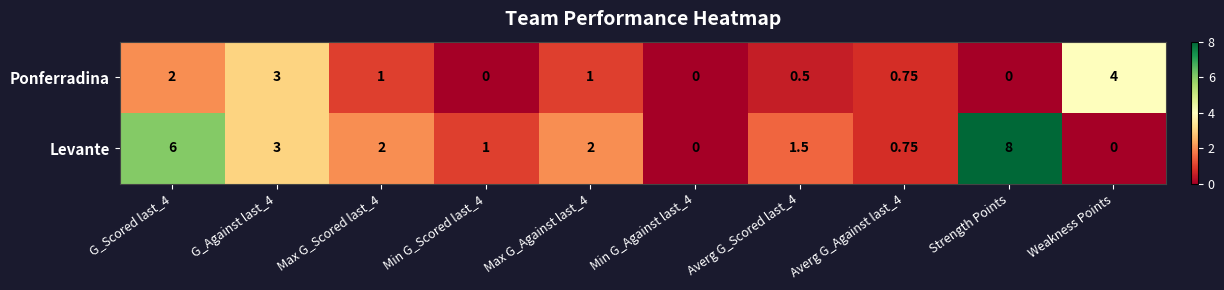

Rank the series by their average value, from highest to lowest.

Levante, Ponferradina